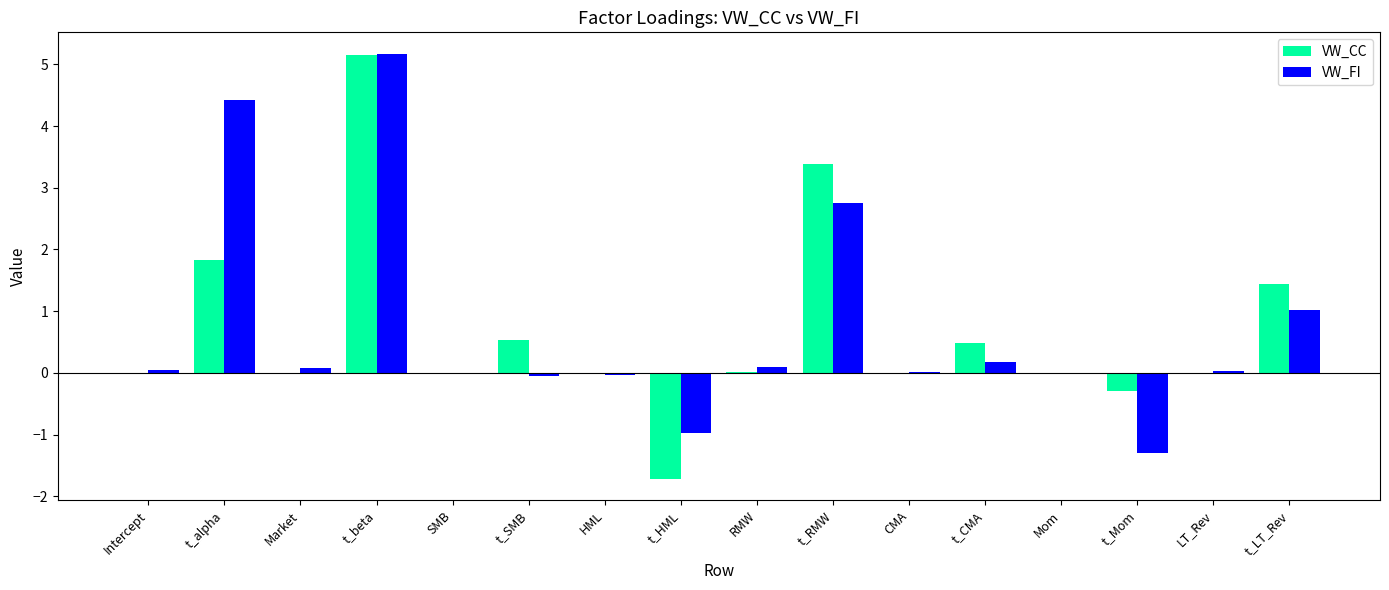

At which label is VW_FI closest to 1?

t_LT_Rev